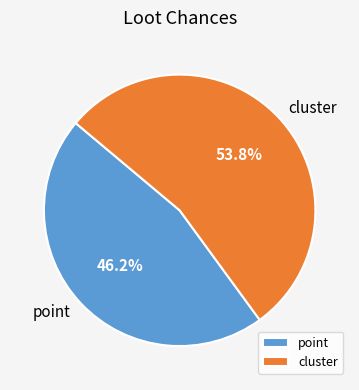

How many slices are in this pie chart?

2